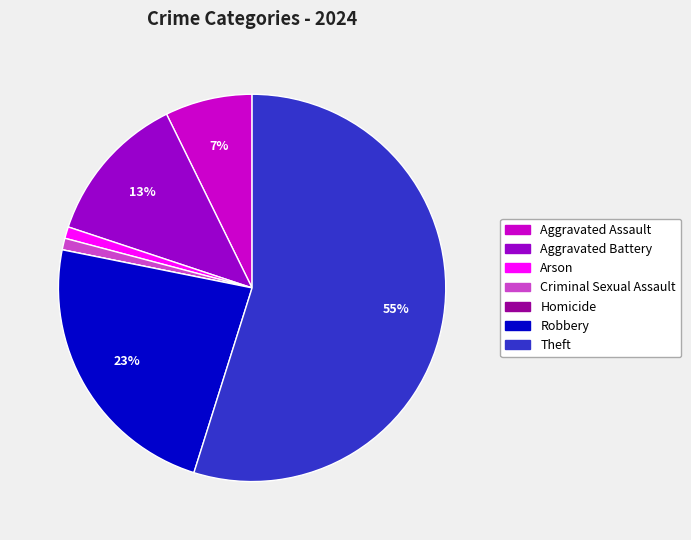

Between Aggravated Assault and Arson, which is larger?

Aggravated Assault